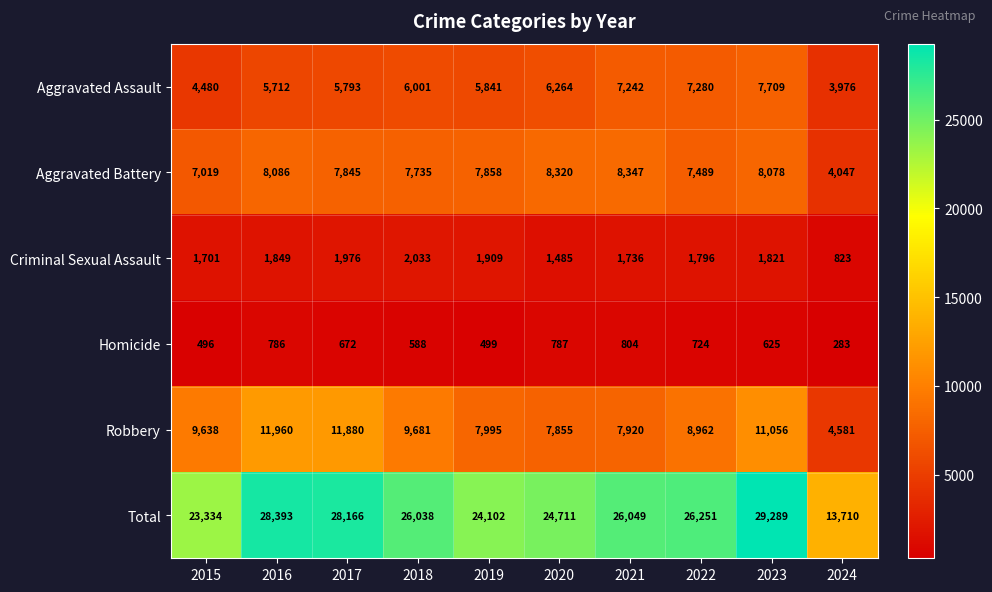

What is the sum of the Total values at 2015 and 2016?

51727